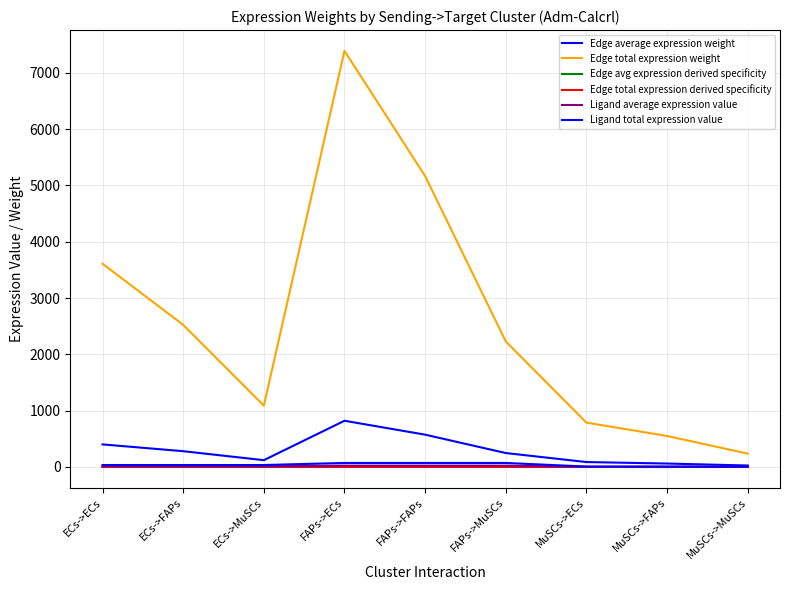

Where is Edge total expression weight nearest to the value 3814?

ECs->ECs